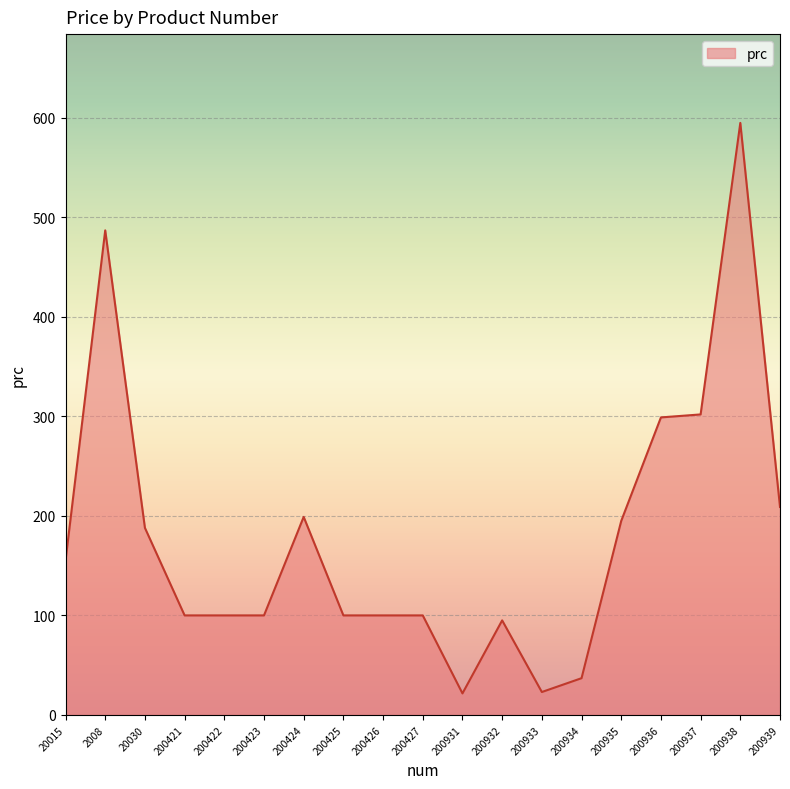

At which category does the chart reach its peak across all series?

200938